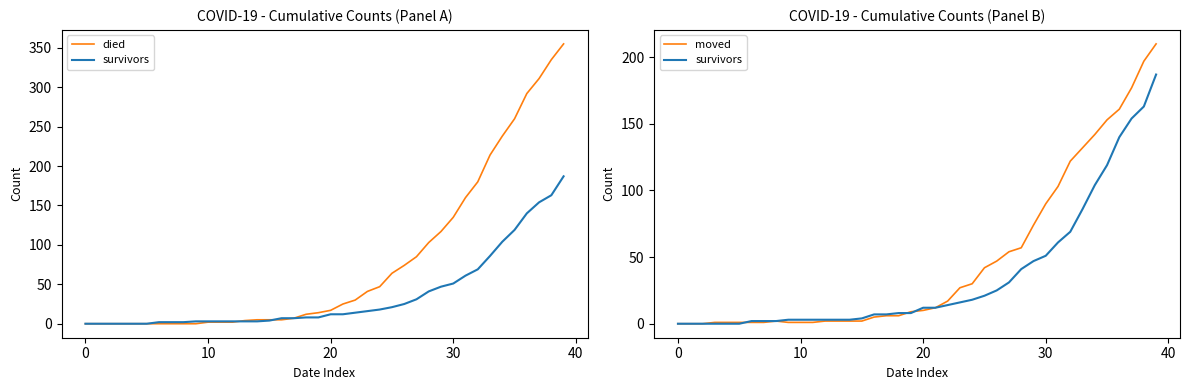

Which series has the largest range (max minus min)?

died